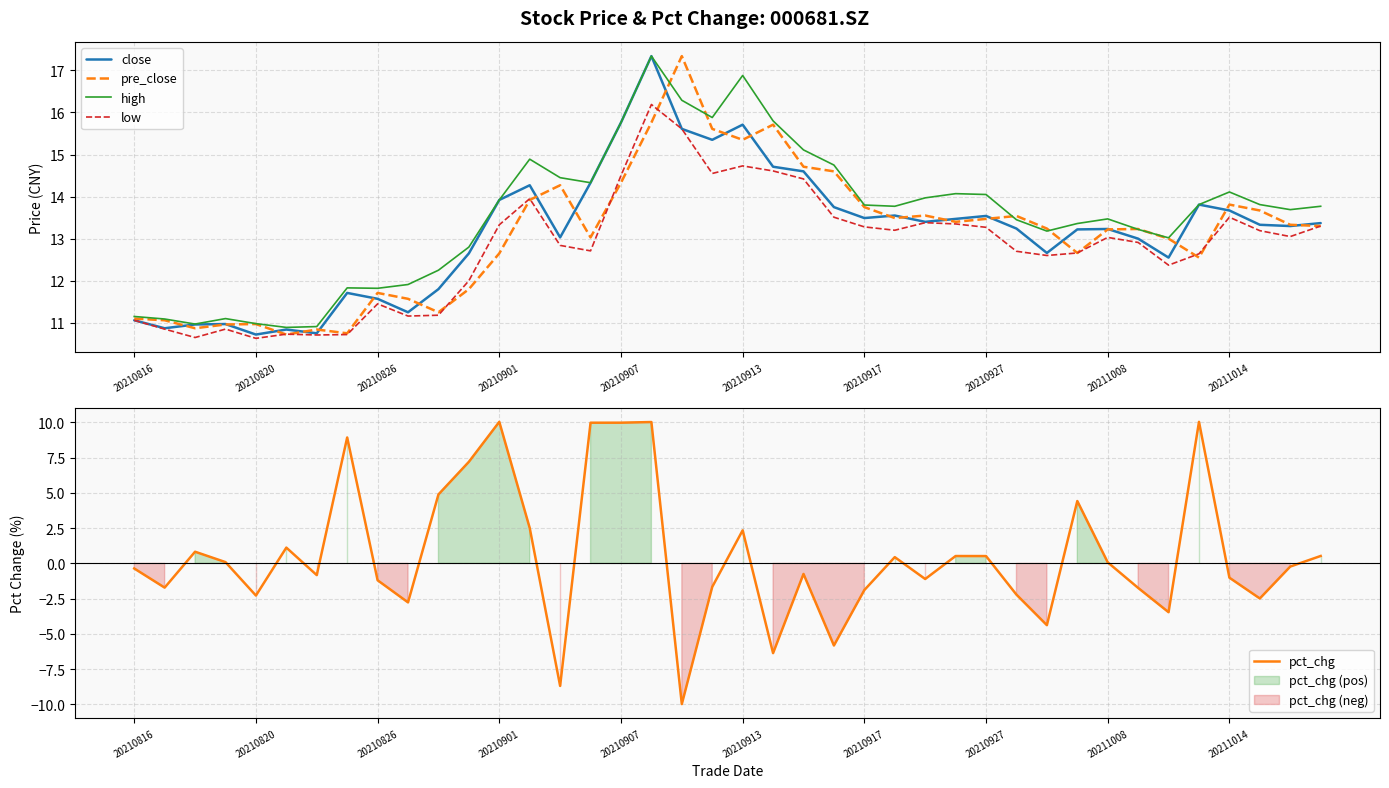

How many data points in low are less than 13?

20